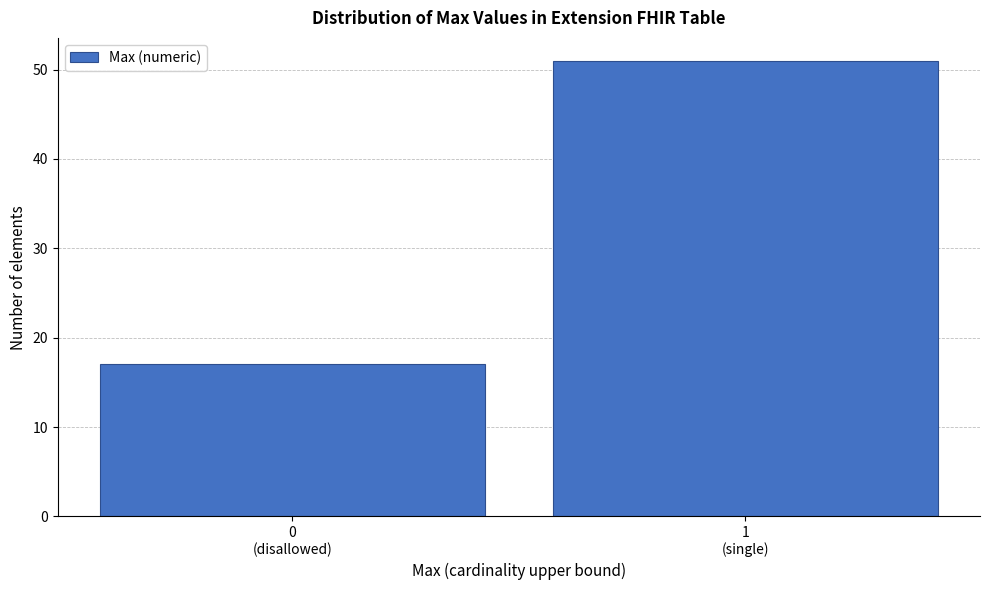

Reading left to right, what are all the values shown in this chart?

17	51